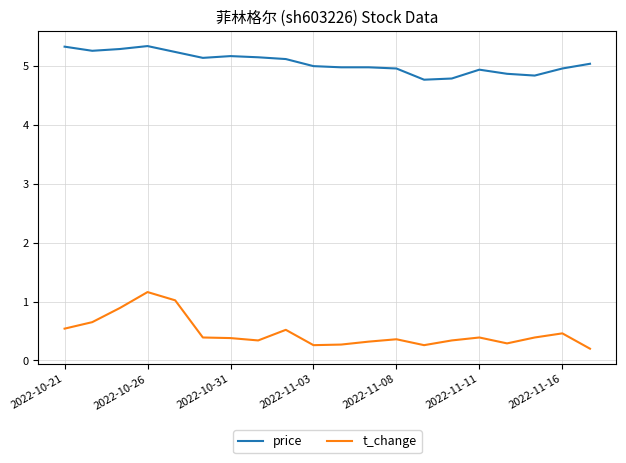

Does the chart display data point markers on the line(s)?

No